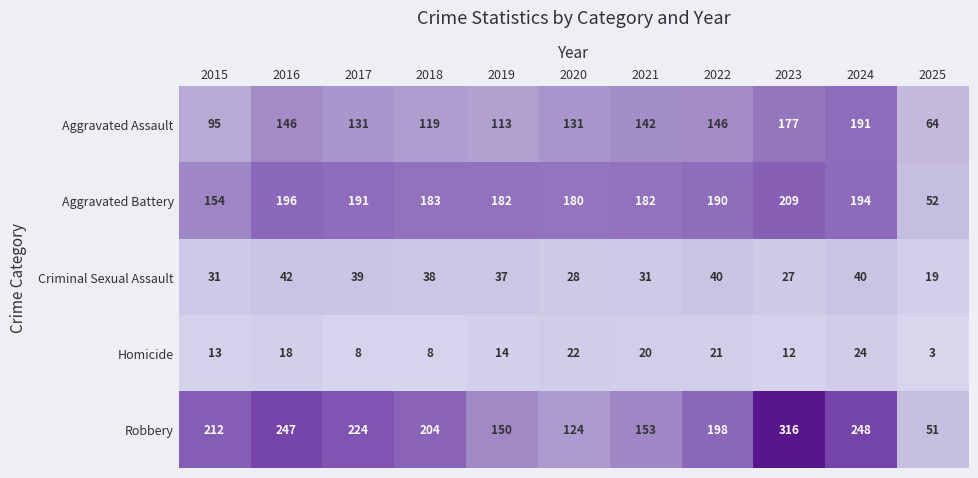

True or false: Homicide has a value of 8 at 2017.

True